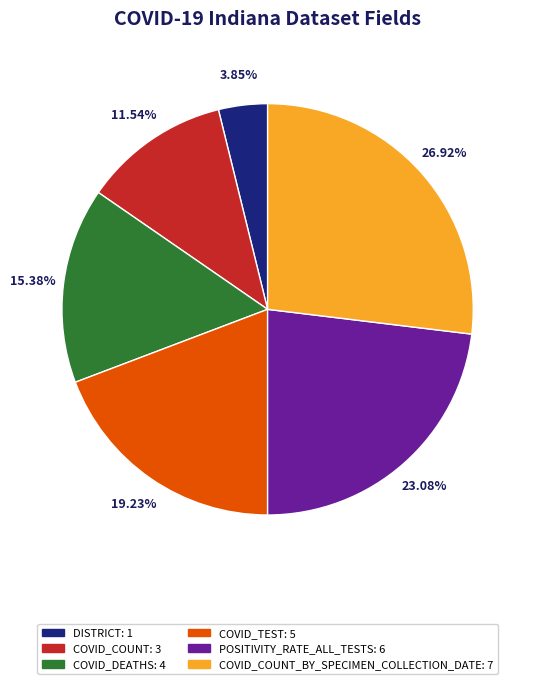

Is there any slice that represents more than half of the pie?

No